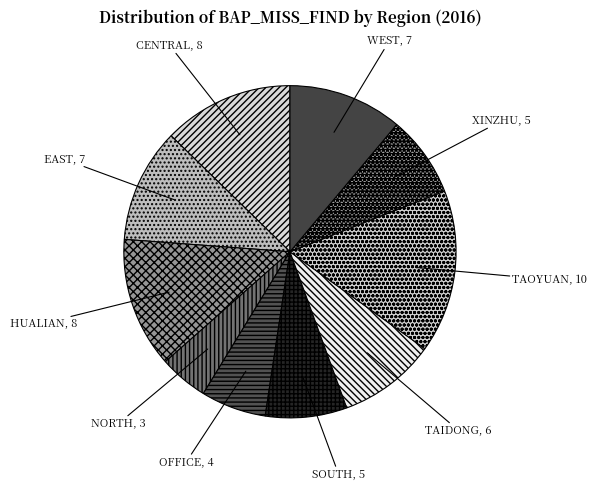

The HUALIAN slice represents 20% of the pie. True or false?

False